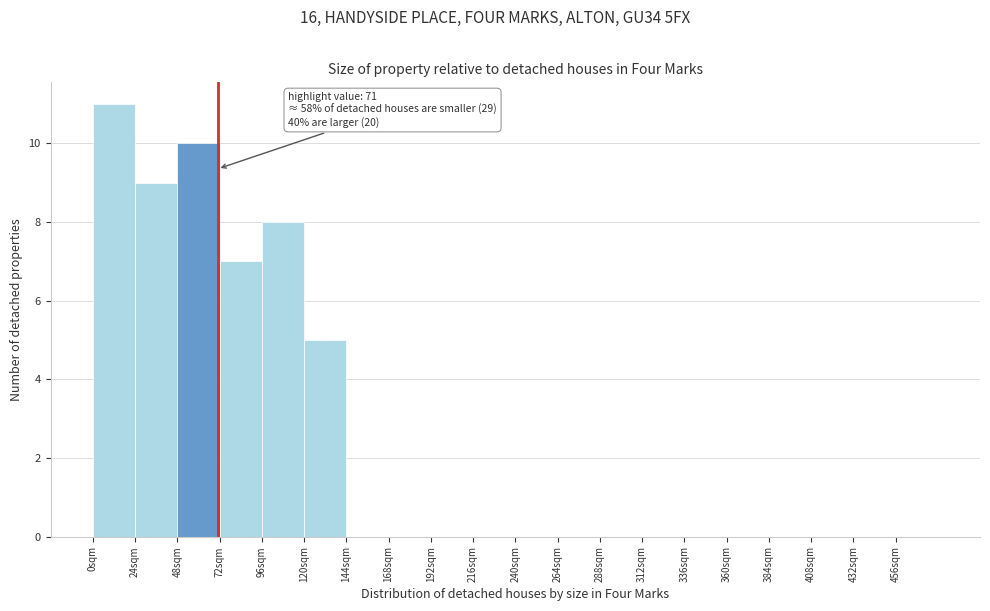

Over which range of the x-axis is the bar tallest?

0 to 24